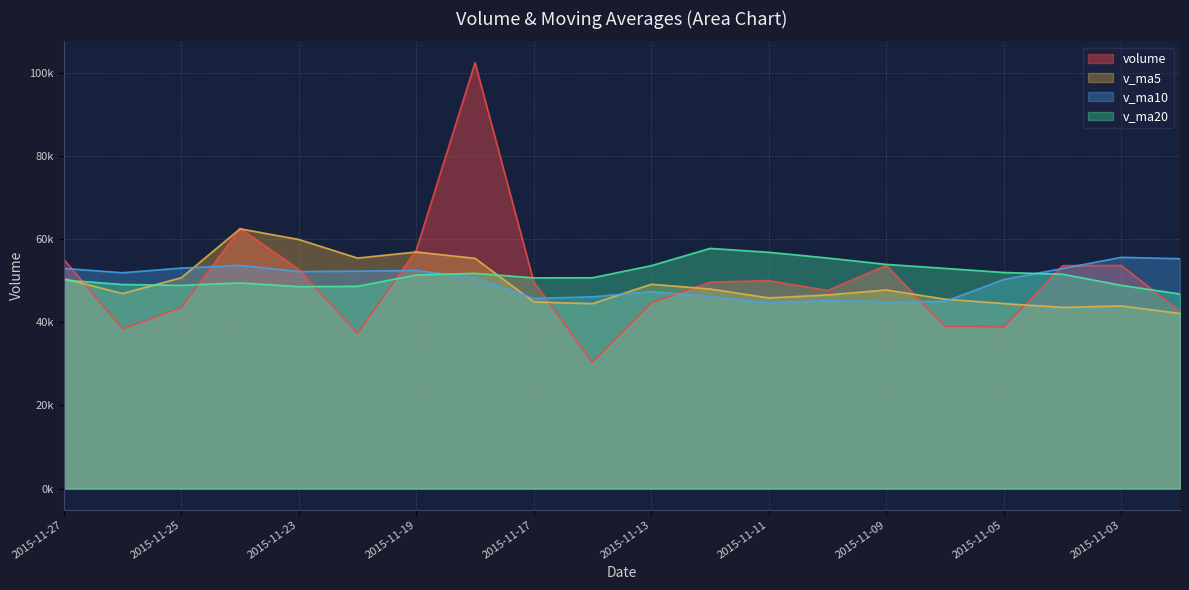

Where do volume and v_ma20 first cross each other?

2015-11-27 and 2015-11-26